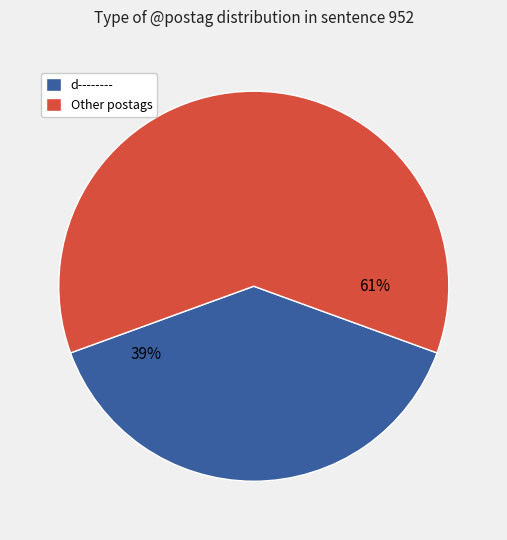

Combined, do d-------- and Other postags account for over 50%?

Yes